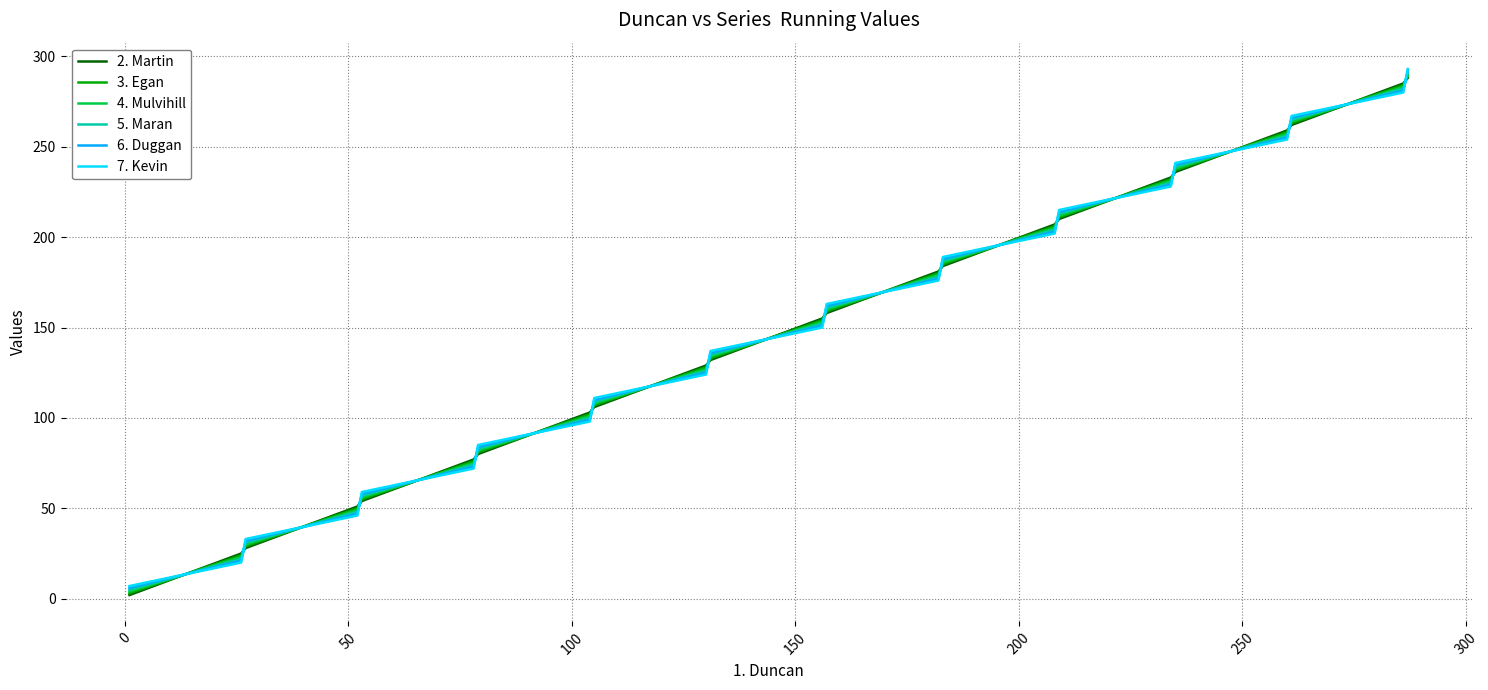

List the series in order of their overall mean, highest first.

7. Kevin, 6. Duggan, 5. Maran, 4. Mulvihill, 3. Egan, 2. Martin